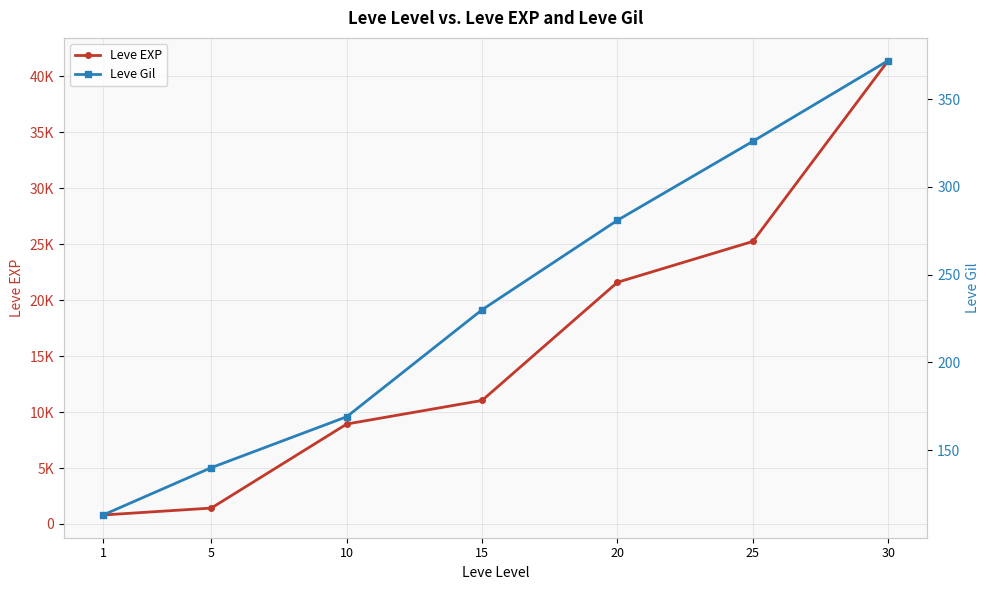

How many Leve Gil values are between 140 and 326?

5